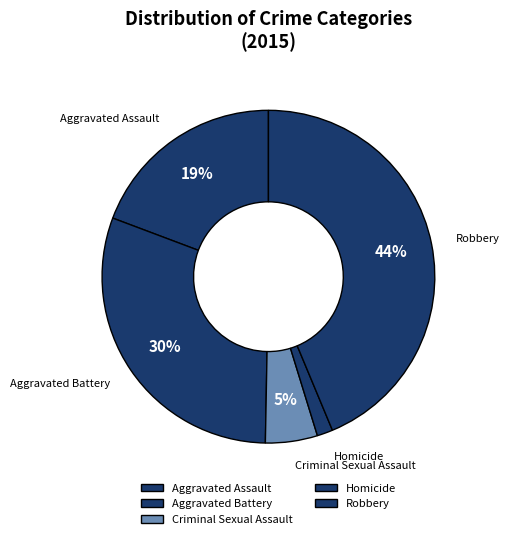

How many slices are in this pie chart?

5